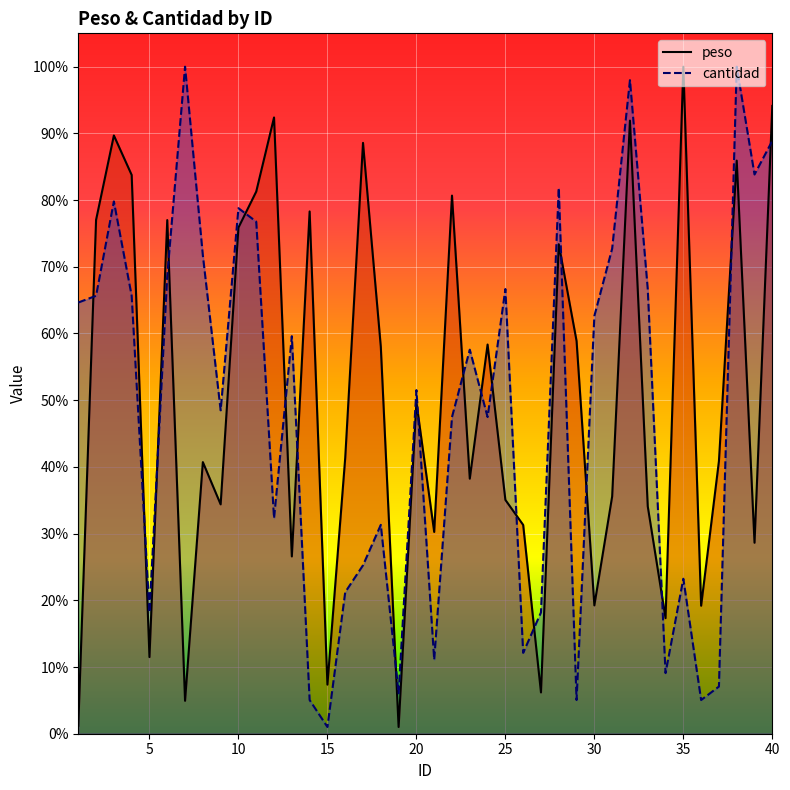

How many times do peso and cantidad cross each other?

19